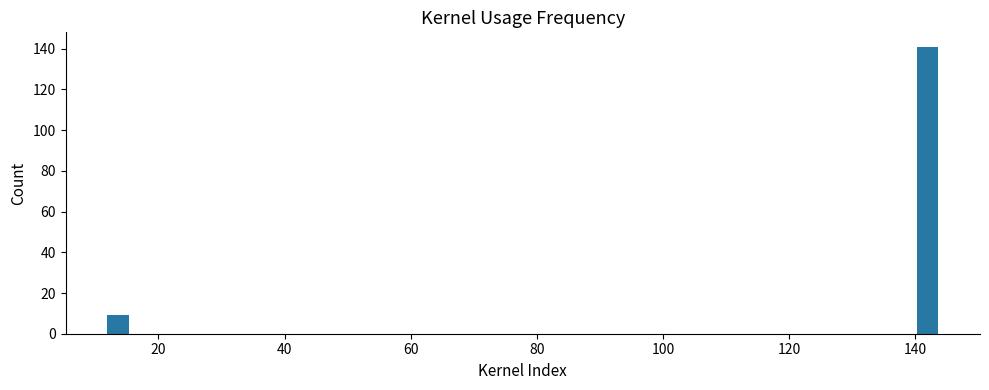

Around what value on the x-axis is the tallest bar? Give the approximate position of its centre, as read against the axis.

142